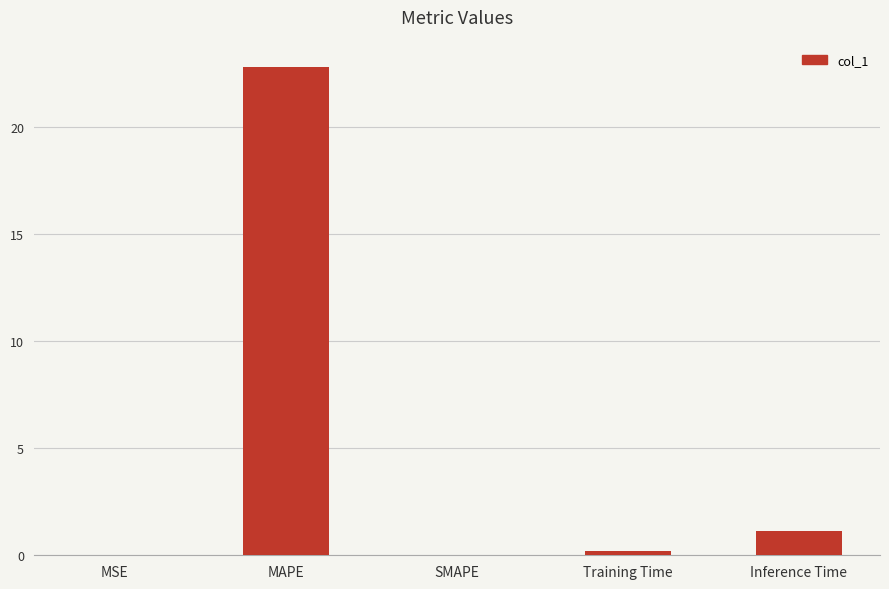

The value at MAPE is 39.5. True or false?

False